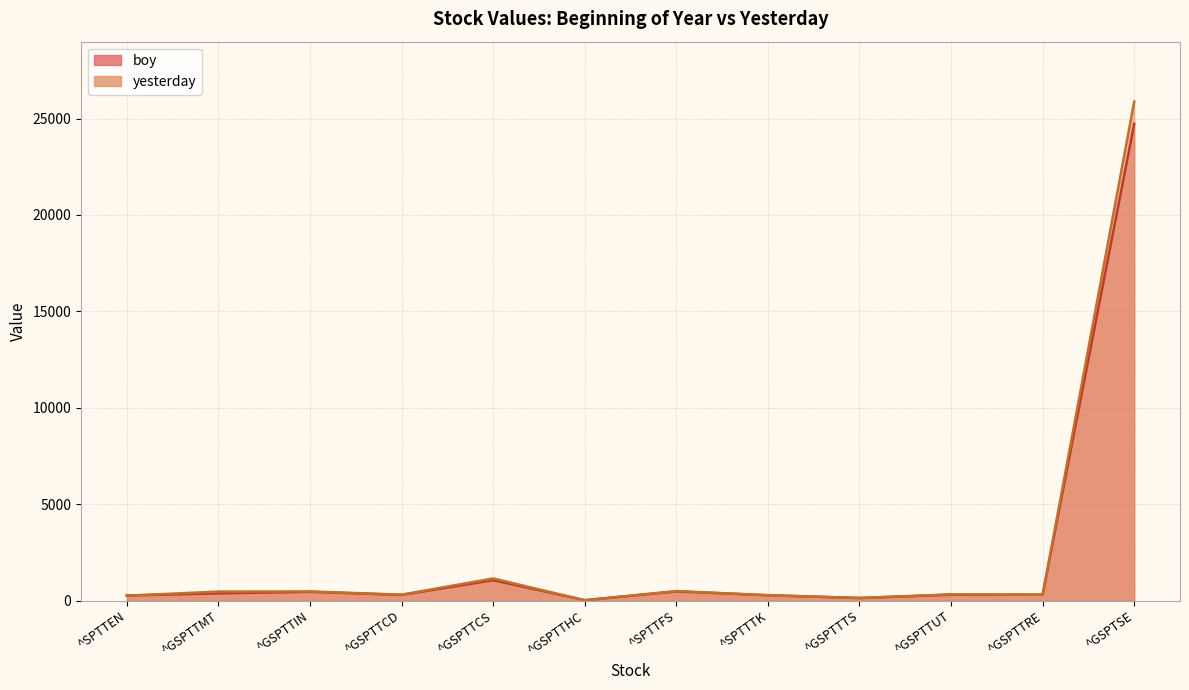

True or false: yesterday and boy cross at least once.

True